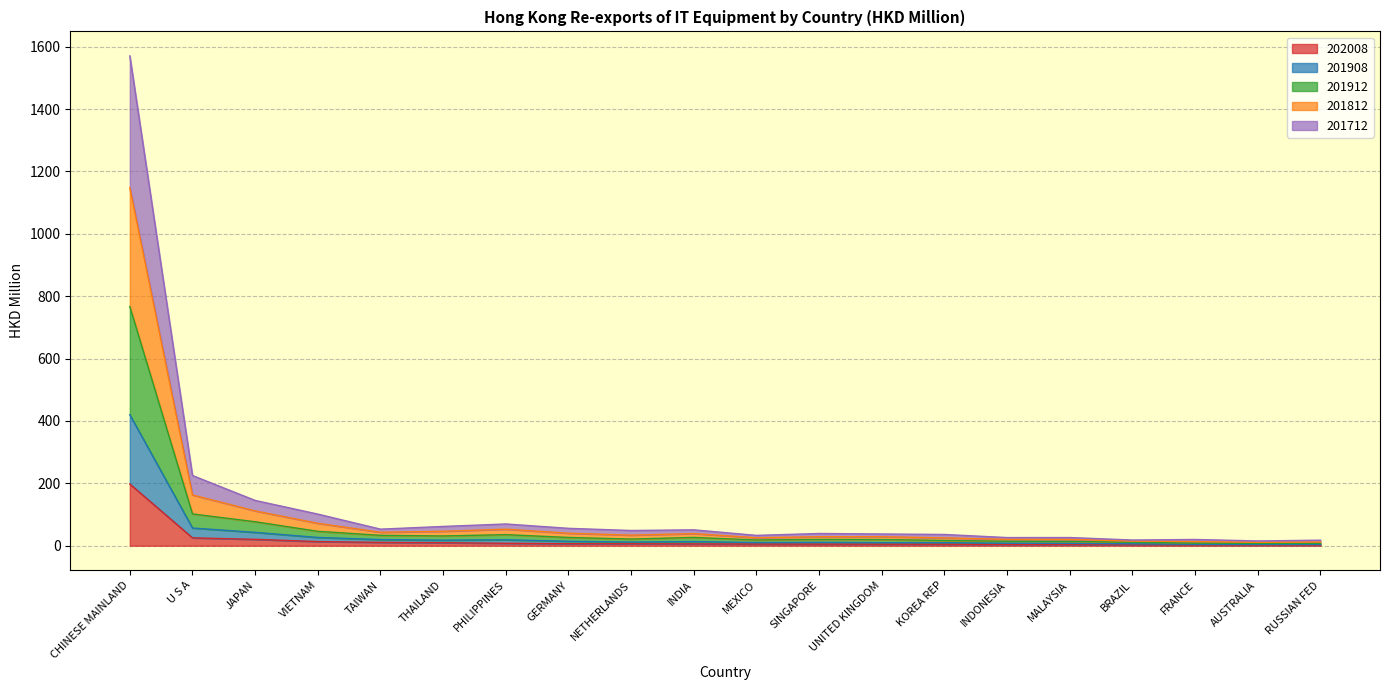

True or false: 201912 and 201812 cross at least once.

False